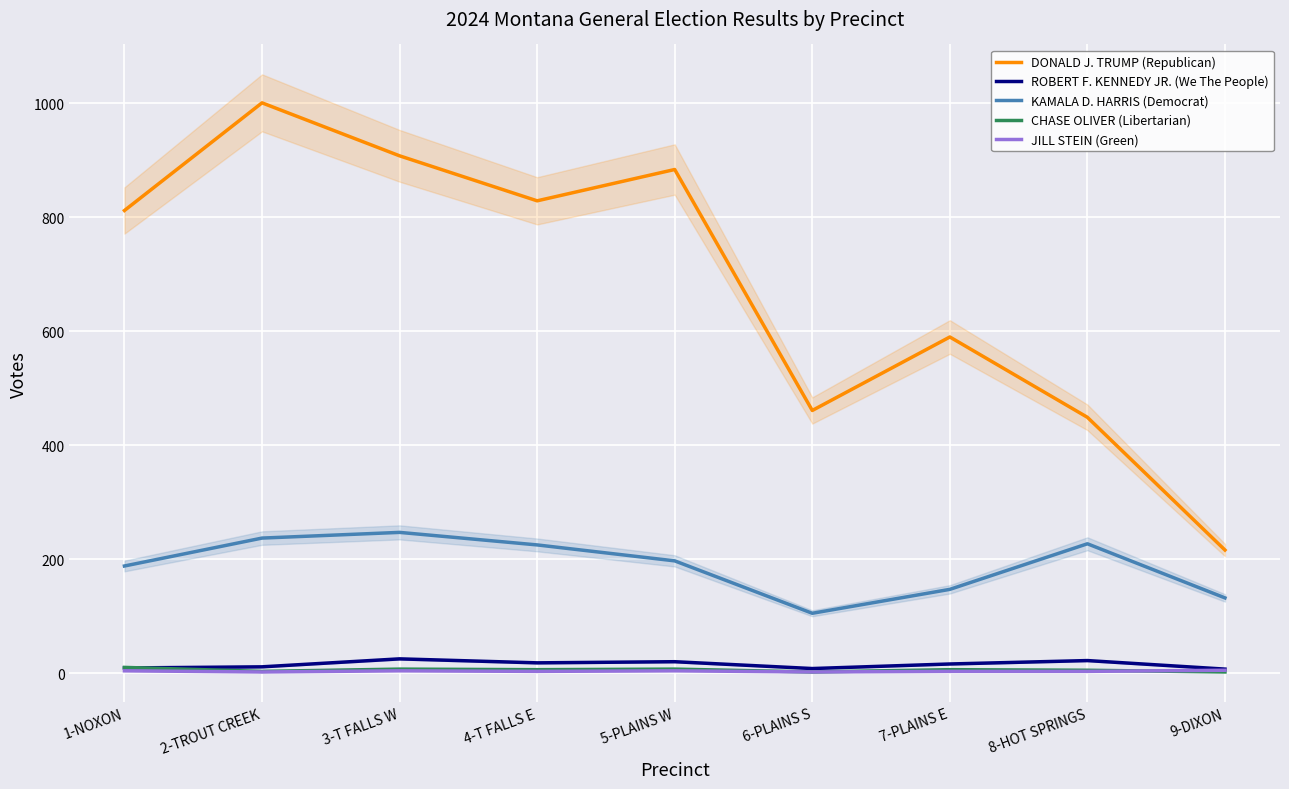

How many values in the KAMALA D. HARRIS (Democrat) series exceed 197?

4